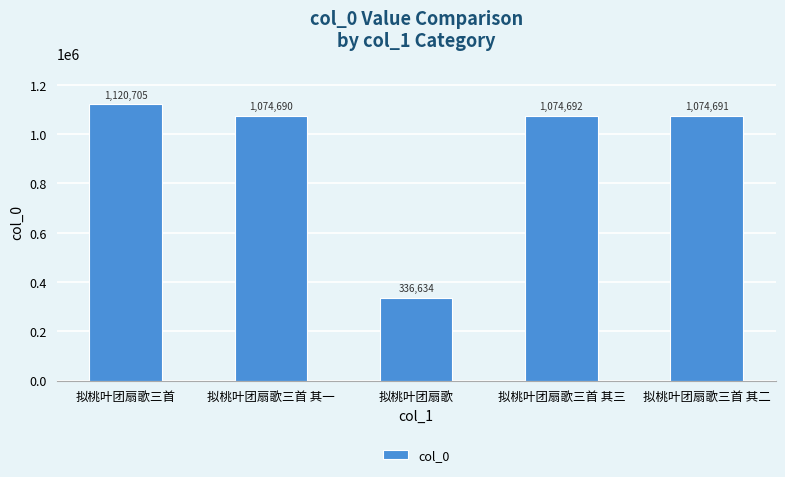

How many data points does each series have?

5